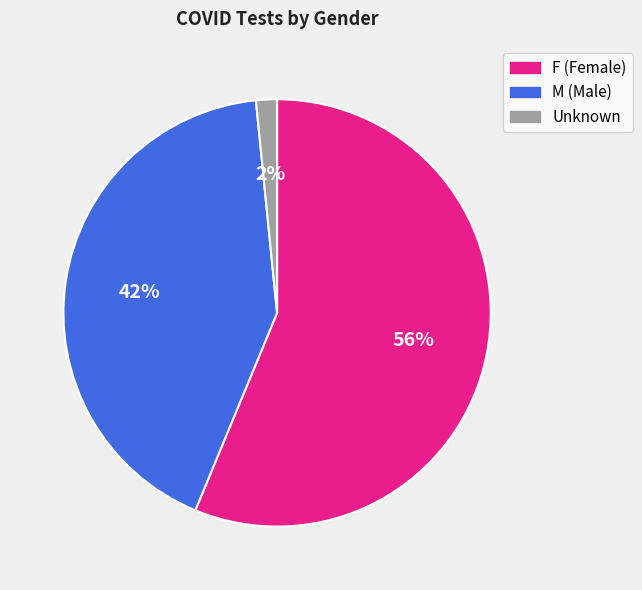

Between F and M, which is larger?

F